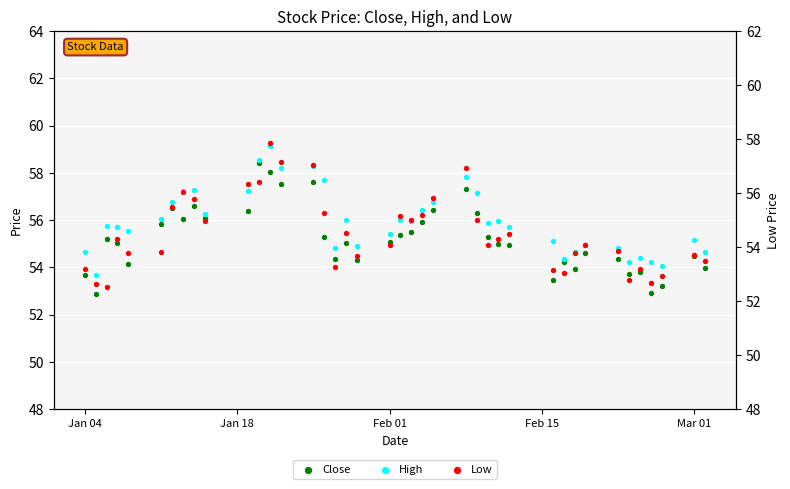

What are all the series names shown in the legend?

Close, High, Low